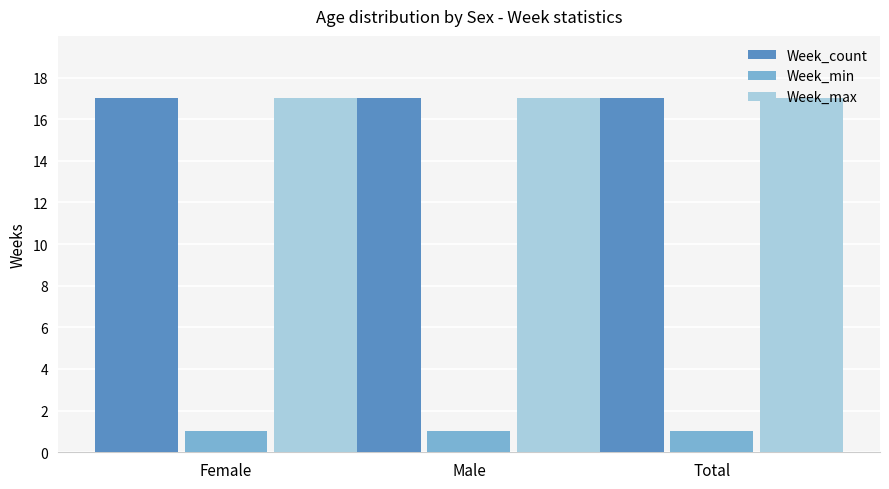

Reading left to right, what are all the values shown in this chart?

Week_count: 17	17	17
Week_min: 1	1	1
Week_max: 17	17	17